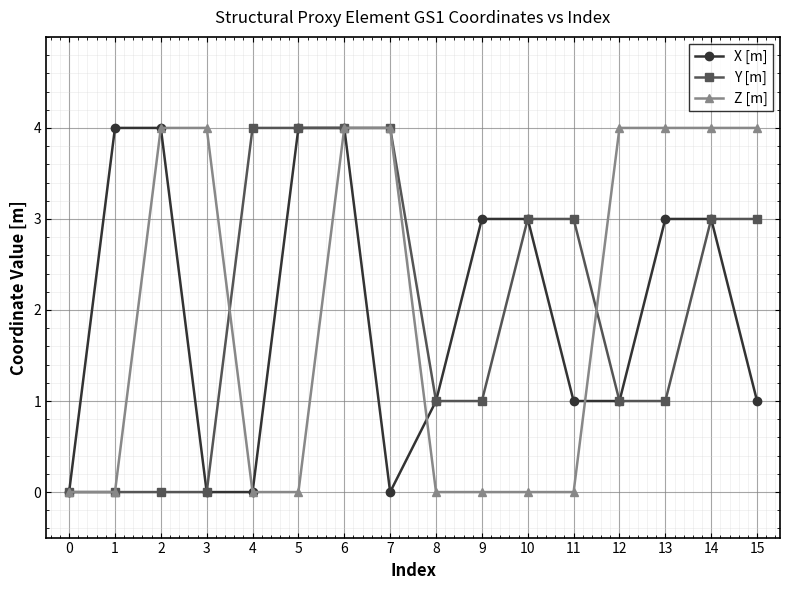

How many Y [m] values are between 1 and 4?

12